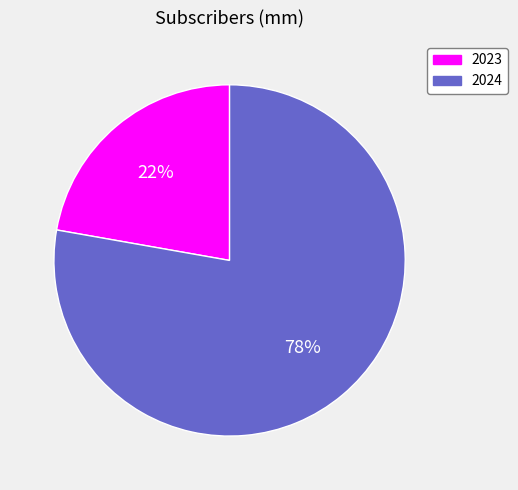

To the nearest percent, what portion does 2024 represent?

78%